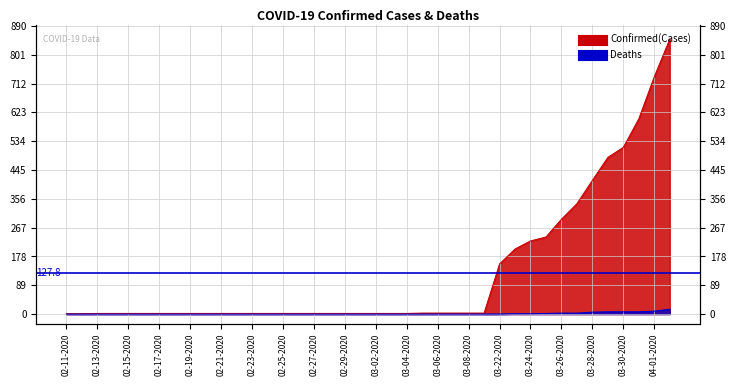

The value of Confirmed at 03-04-2020 is 4. True or false?

False